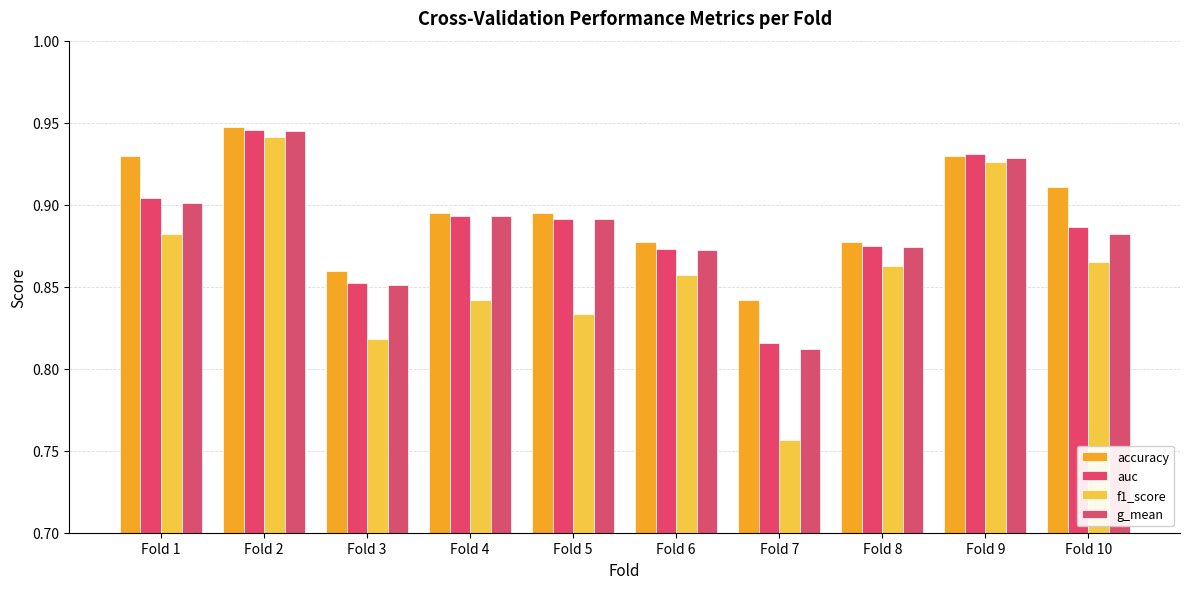

The accuracy series shows 0.3 at Fold 9. True or false?

False